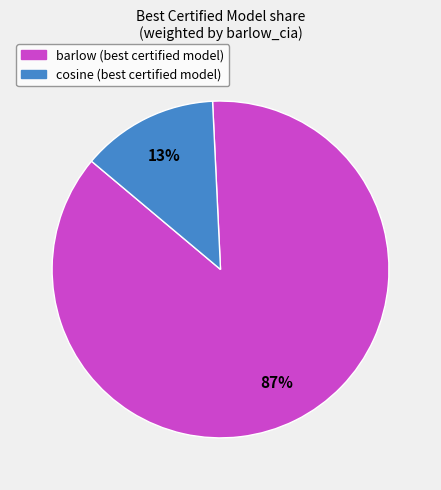

To the nearest percent, what is the difference between the largest and smallest slice percentages?

74%